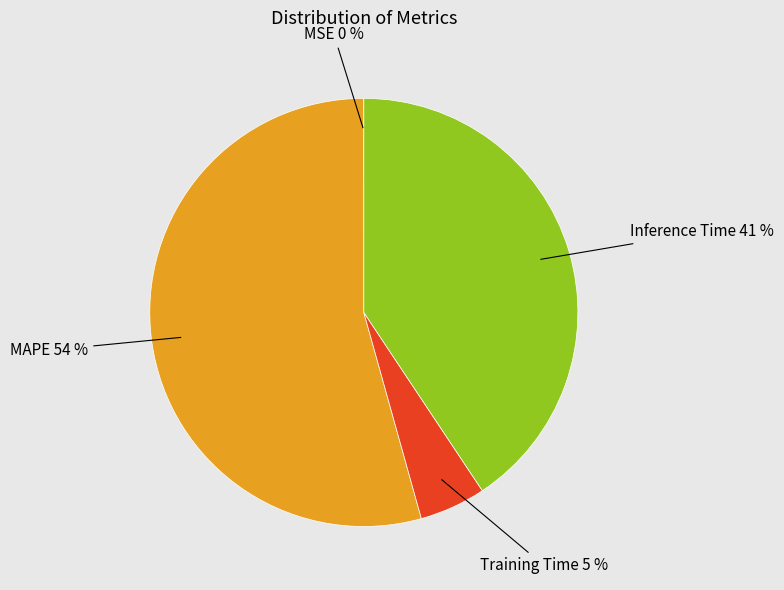

To the nearest percent, what is the average slice percentage?

25%